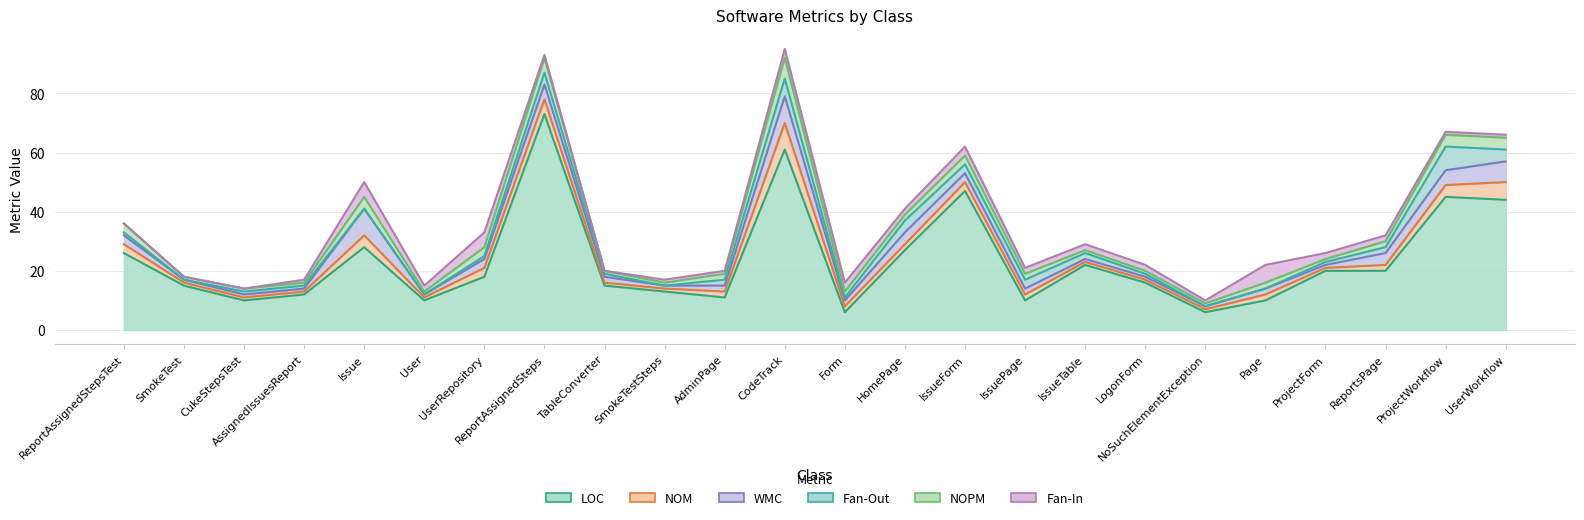

What is the label of the 23rd point from the left?

ProjectWorkflow